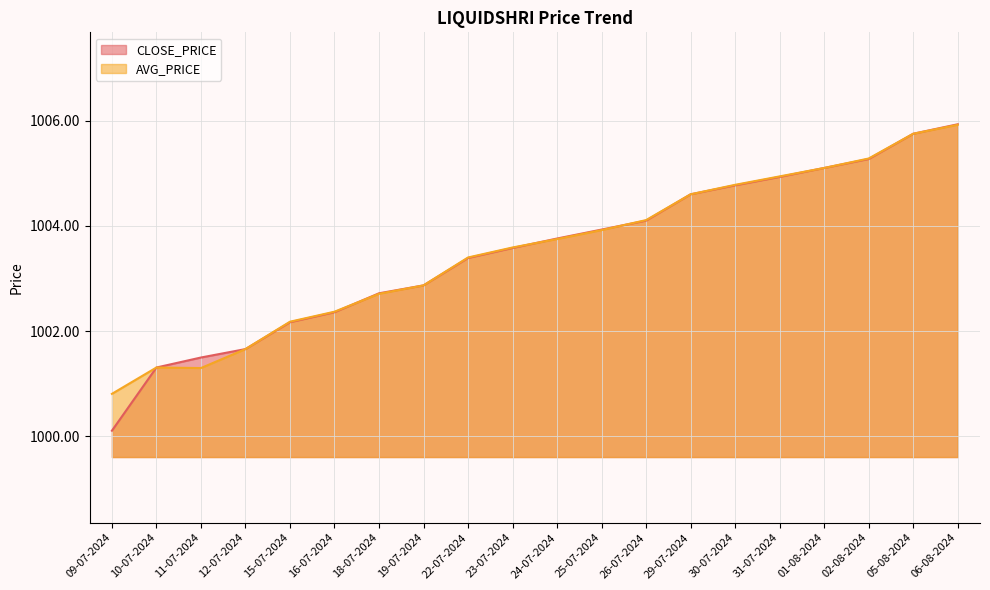

After their last crossing, which series has the higher values: AVG_PRICE or CLOSE_PRICE?

AVG_PRICE